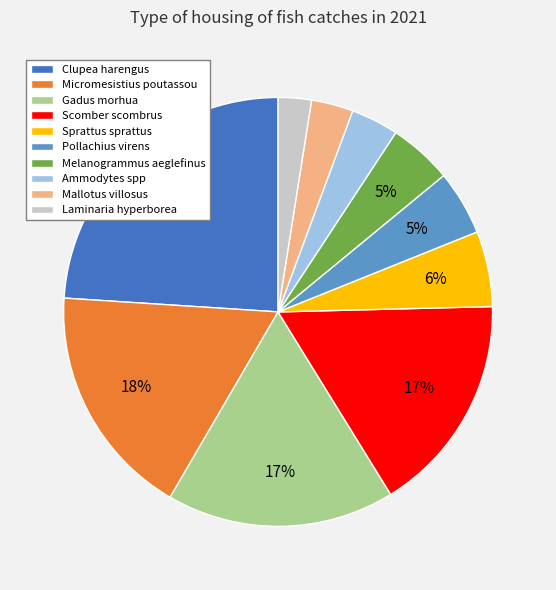

Which category has the smallest portion of the pie?

Laminaria hyperborea